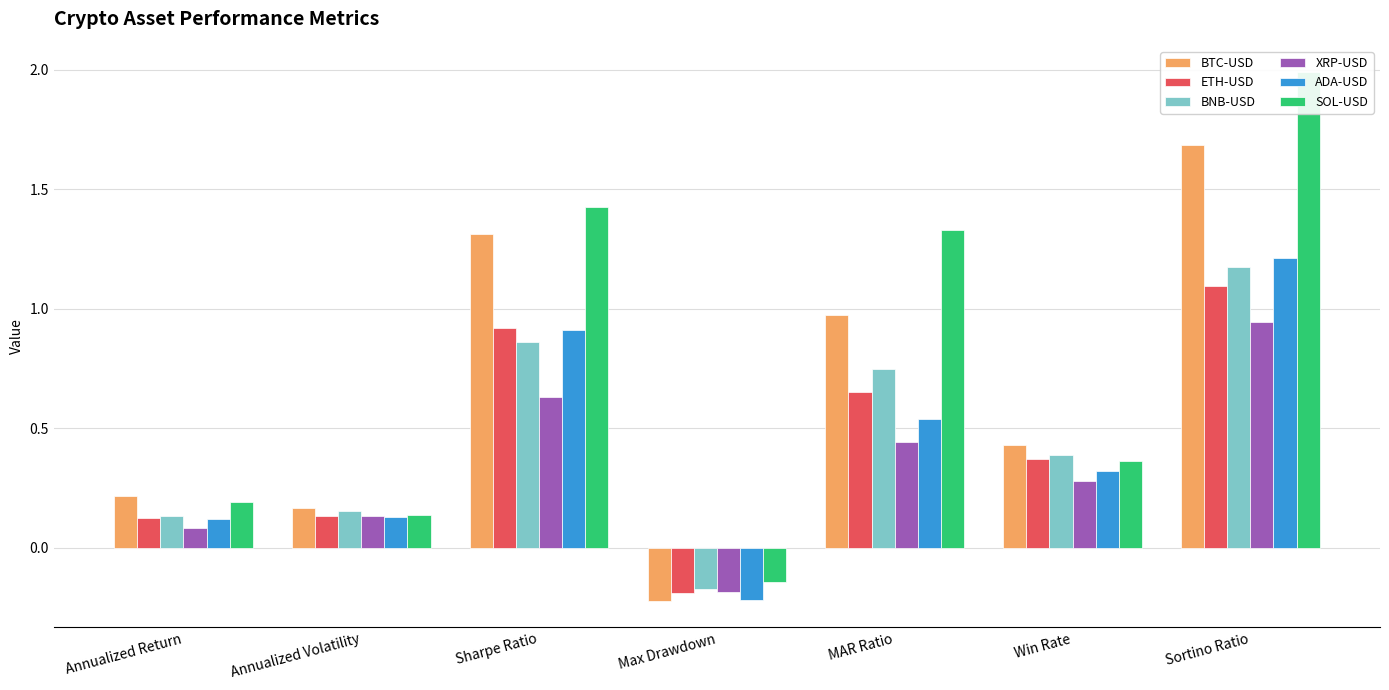

What is the minimum value for XRP-USD?

-0.2